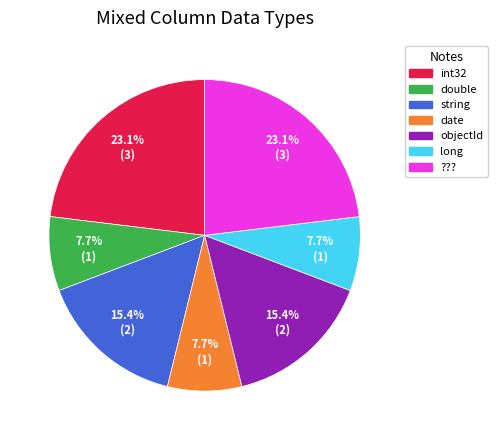

True or false: objectId accounts for 23% of the total.

False